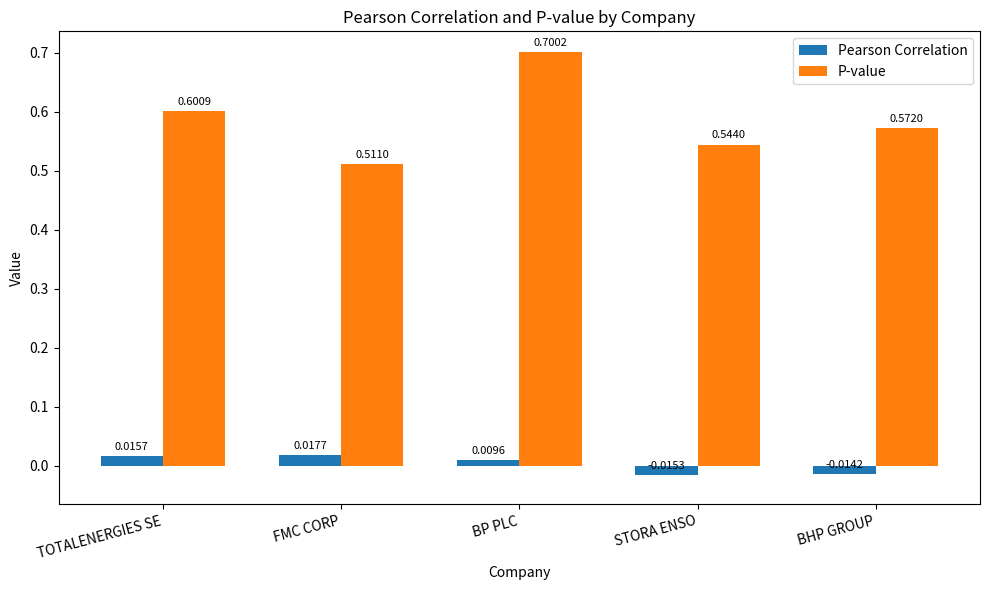

Where is P-value nearest to the value 0?

FMC CORP